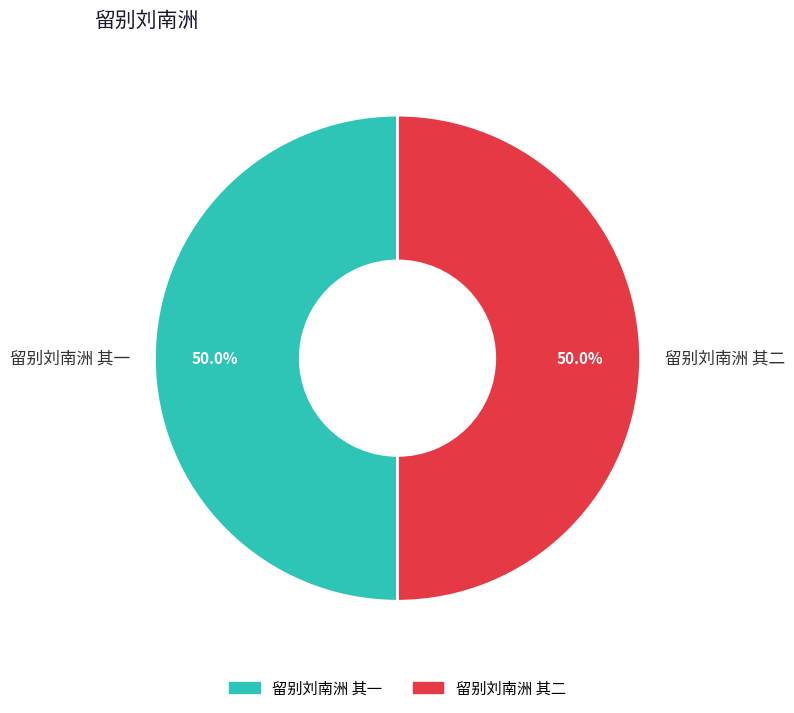

The 留别刘南洲 其二 slice represents 50% of the pie. True or false?

True